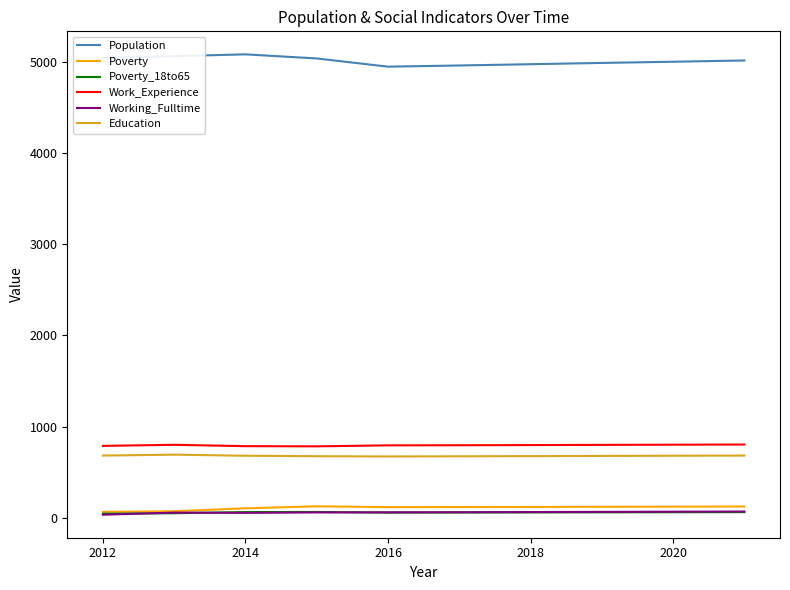

True or false: Poverty and Work_Experience cross at least once.

False